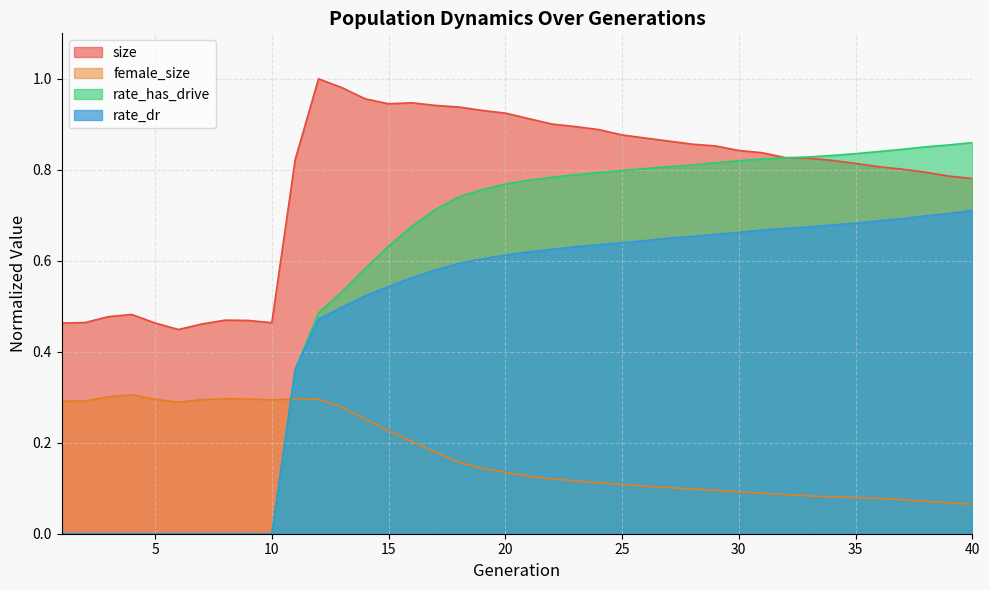

What is the difference between the maximum and minimum values in the rate_has_drive series?

0.9